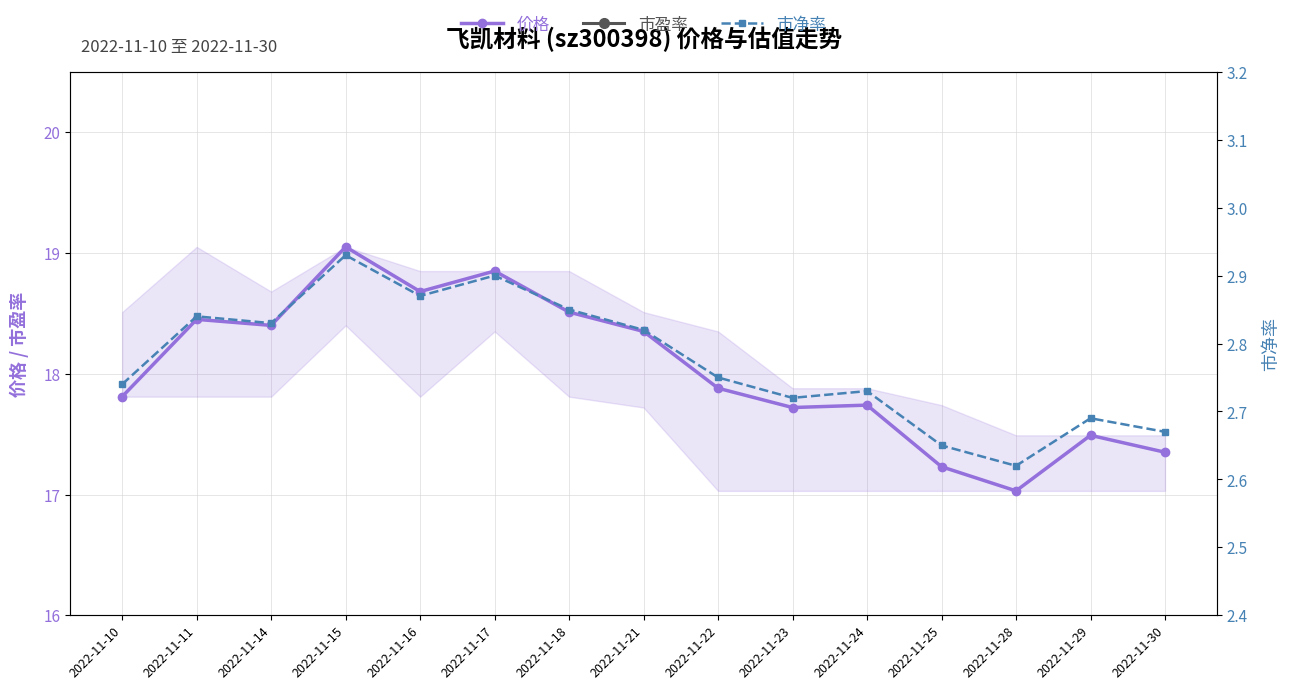

What are all the series names shown in the legend?

价格, 市盈率, 市净率